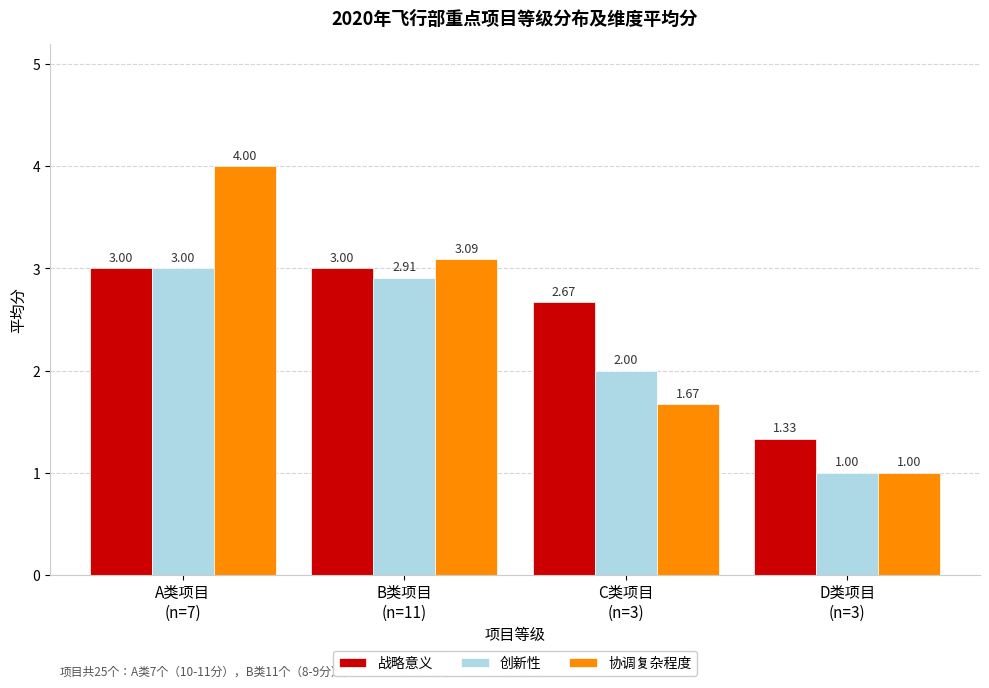

Which series has the largest total across all categories?

战略意义